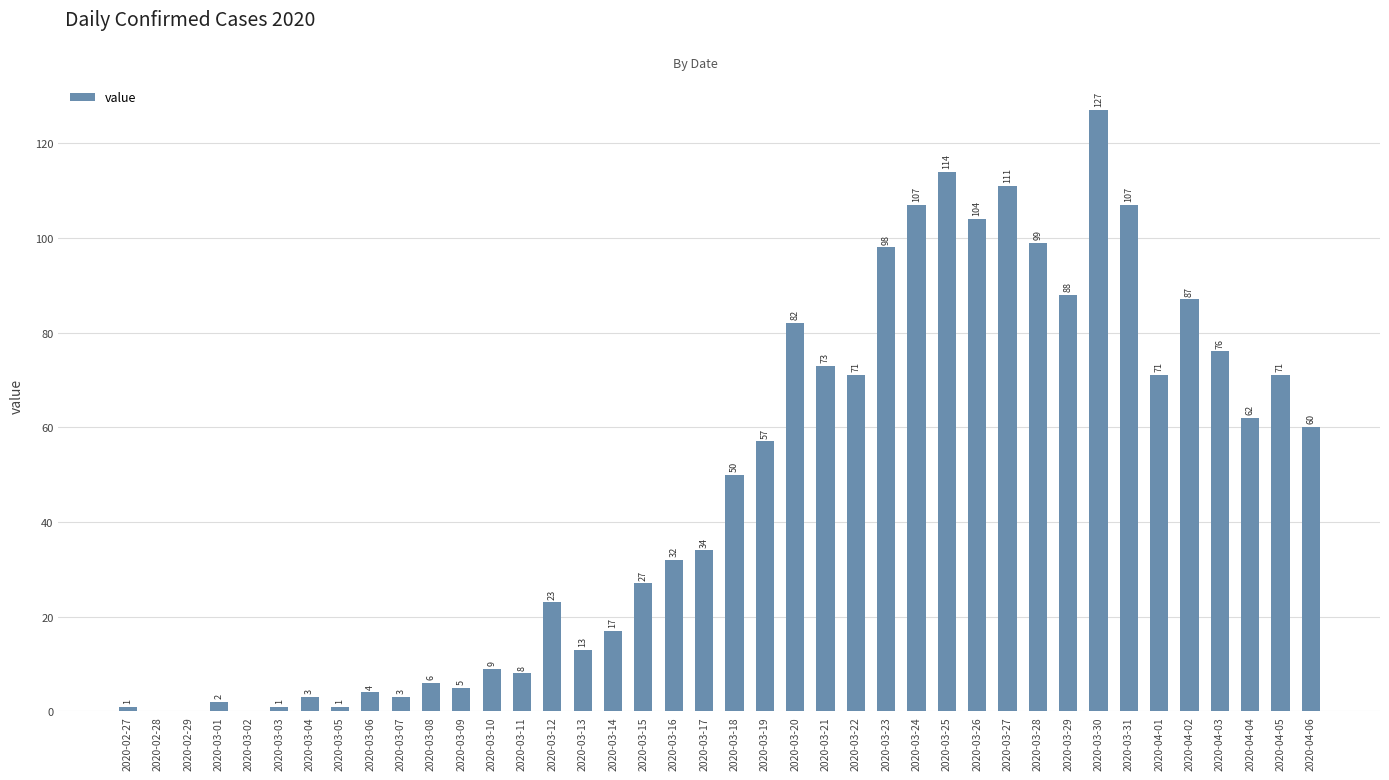

What is the greatest value displayed?

127